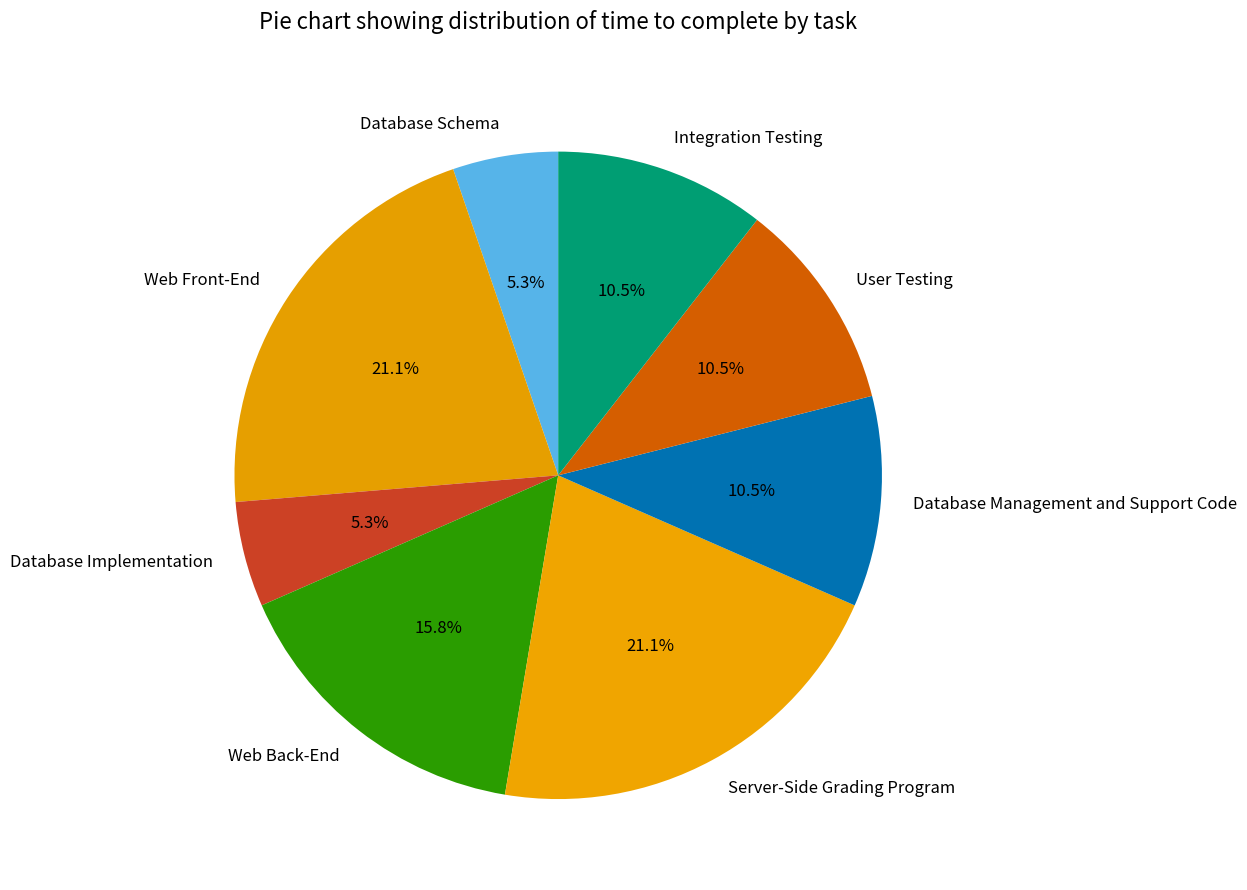

Between Database Schema and Integration Testing, which is larger?

Integration Testing